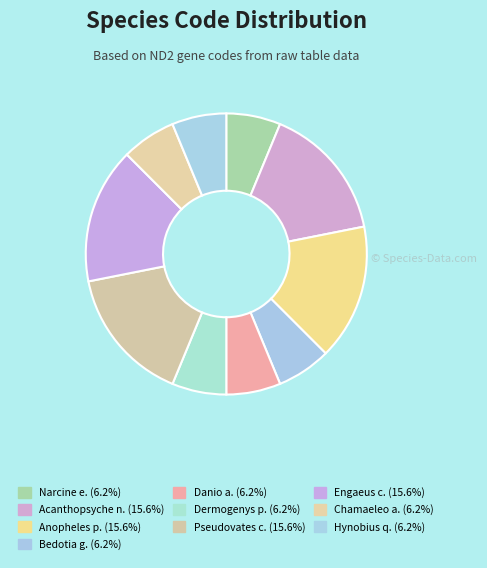

Which slice is the largest?

Acanthopsyche nigraplaga